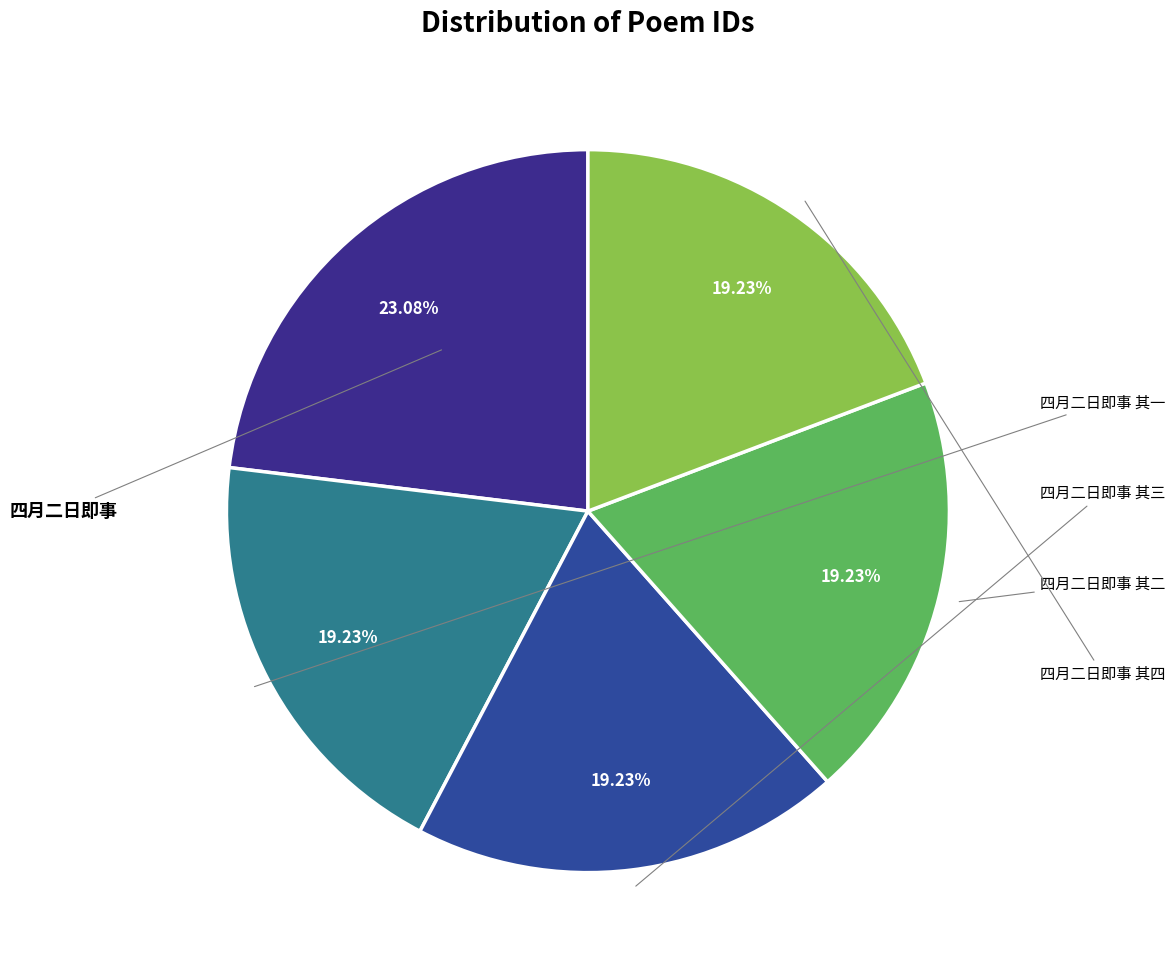

Count the number of slices in the pie.

5